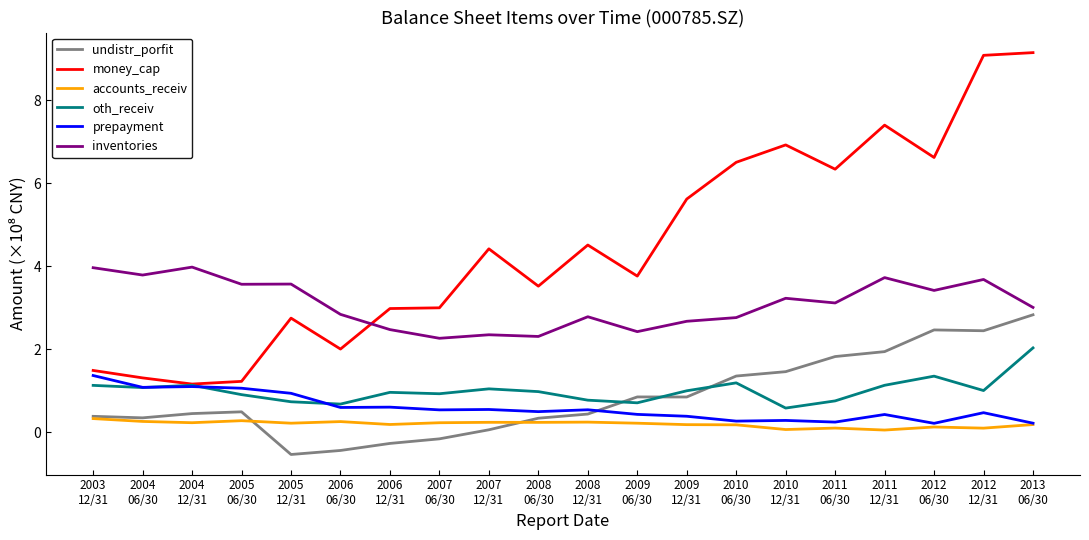

What is the sum of the oth_receiv values at 2010
06/30 and 2013
06/30?

3.2